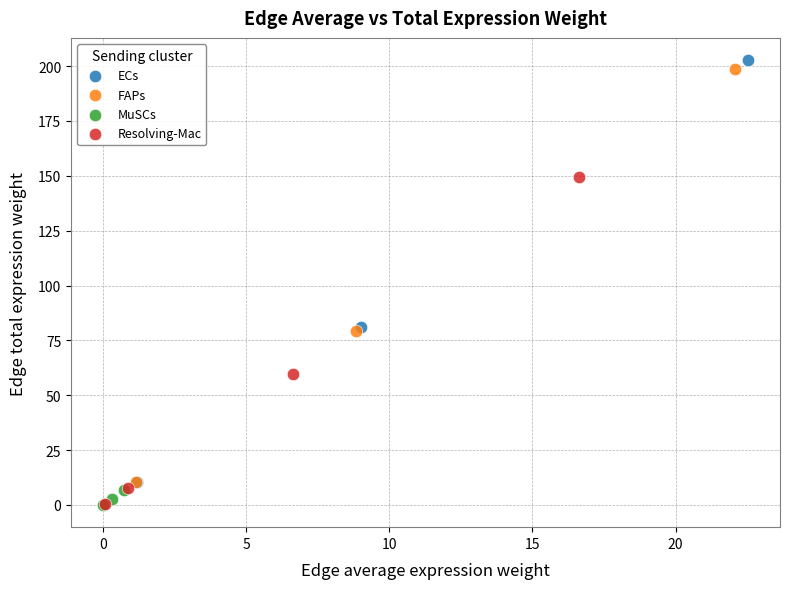

Which series reaches the maximum Y coordinate?

ECs